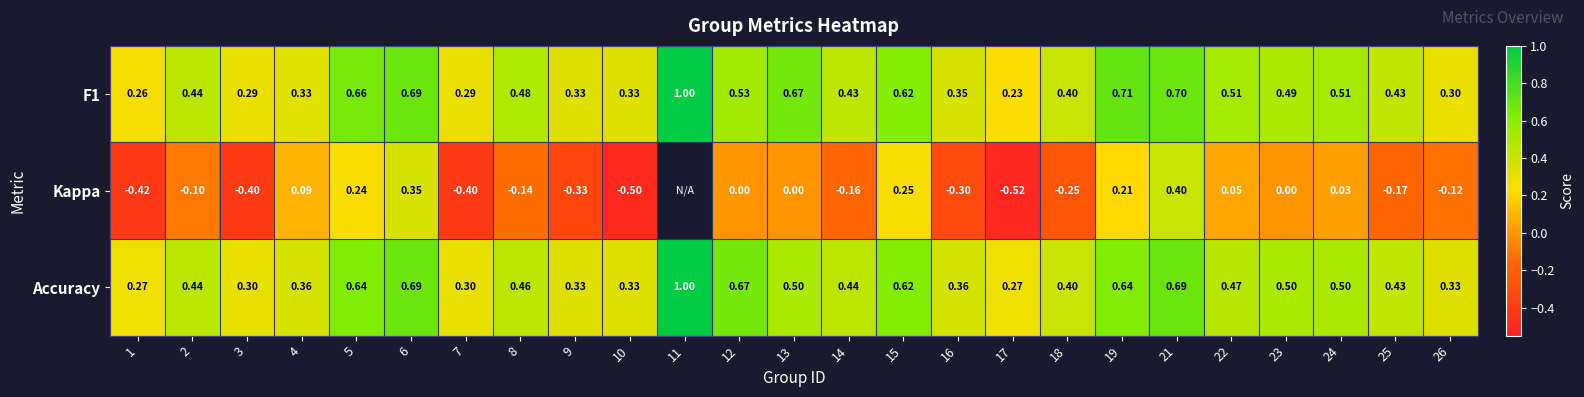

Which series changed the most between 6 and 19?

Kappa